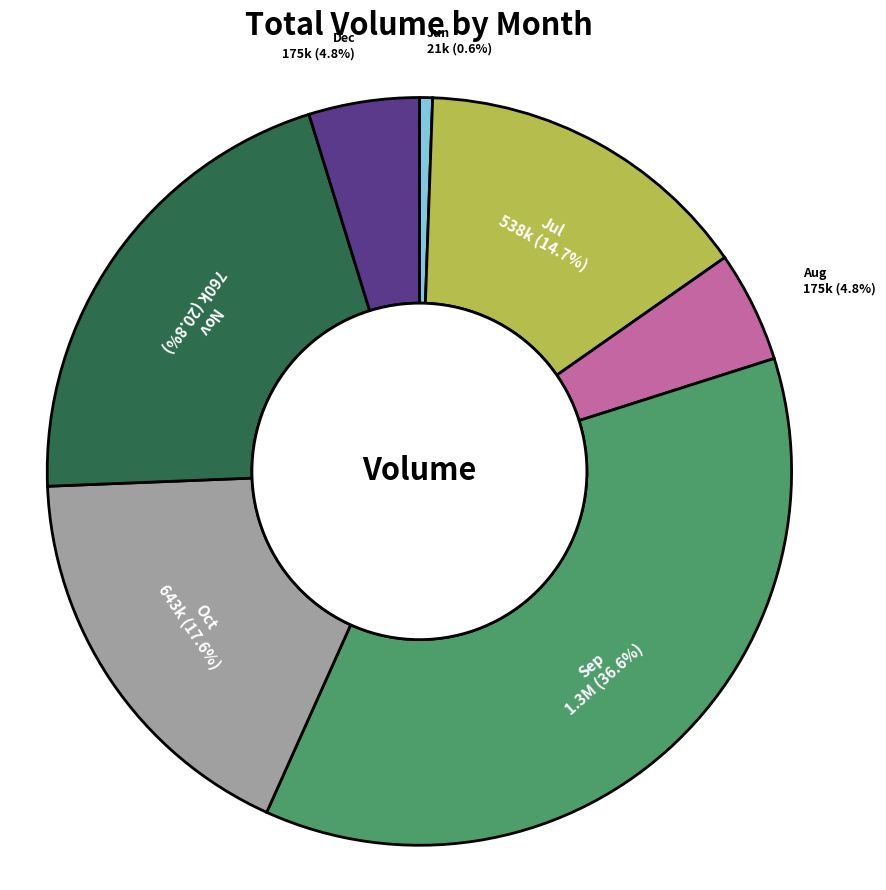

Which category has the smallest portion of the pie?

Jun